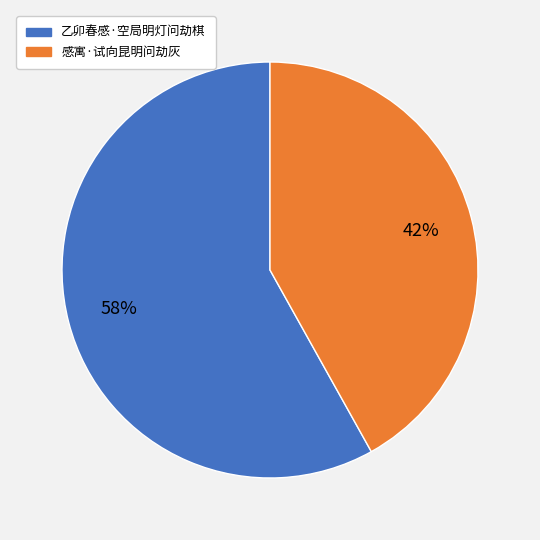

Which has a higher value, 乙卯春感·空局明灯问劫棋 or 感寓·试向昆明问劫灰?

乙卯春感·空局明灯问劫棋